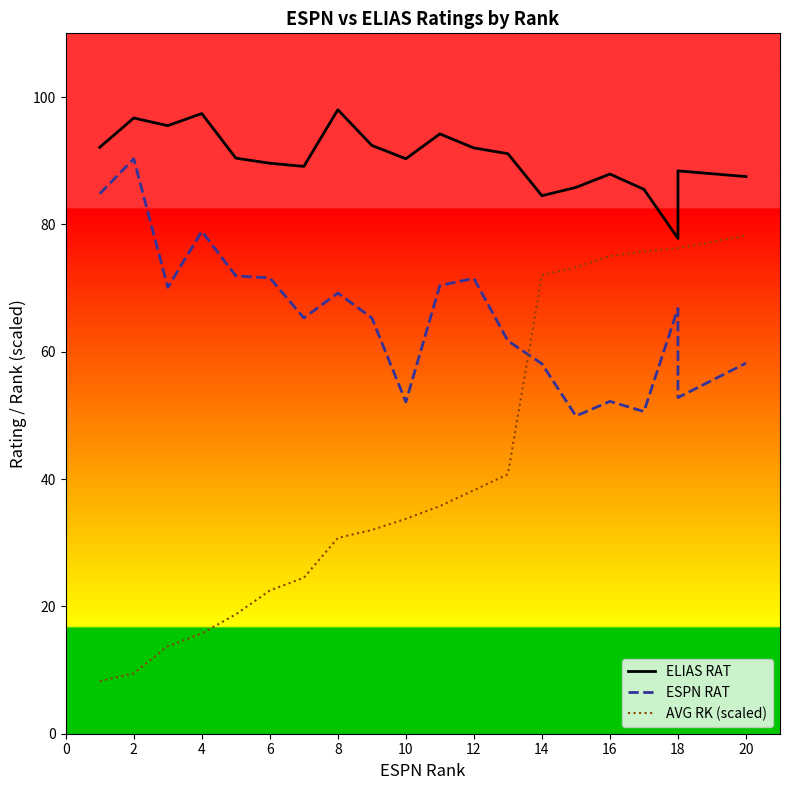

List the series in order of their overall mean, highest first.

ELIAS RAT, ESPN RAT, AVG RK (scaled)